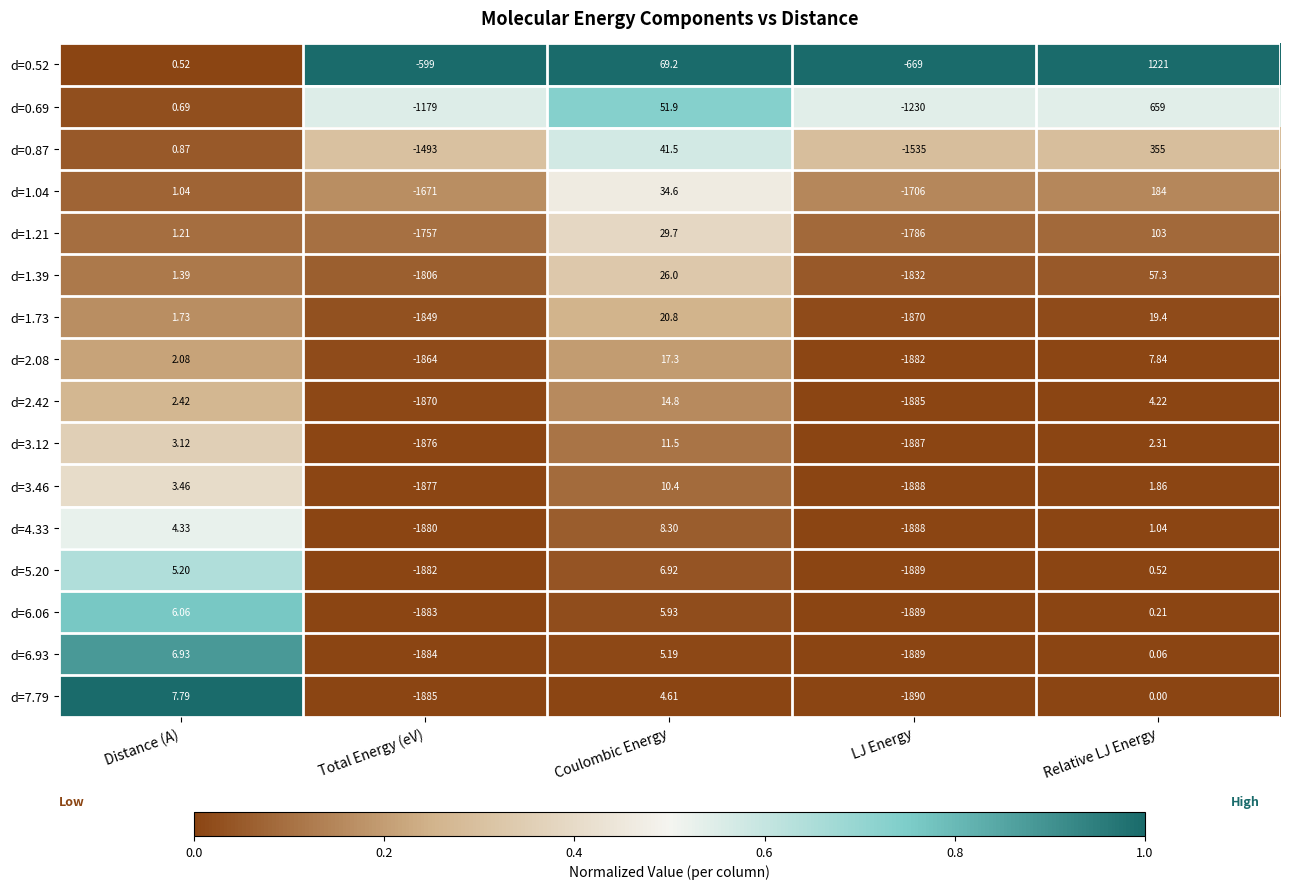

What is the spread (max minus min) of values at Total Energy (eV)?

1286.0